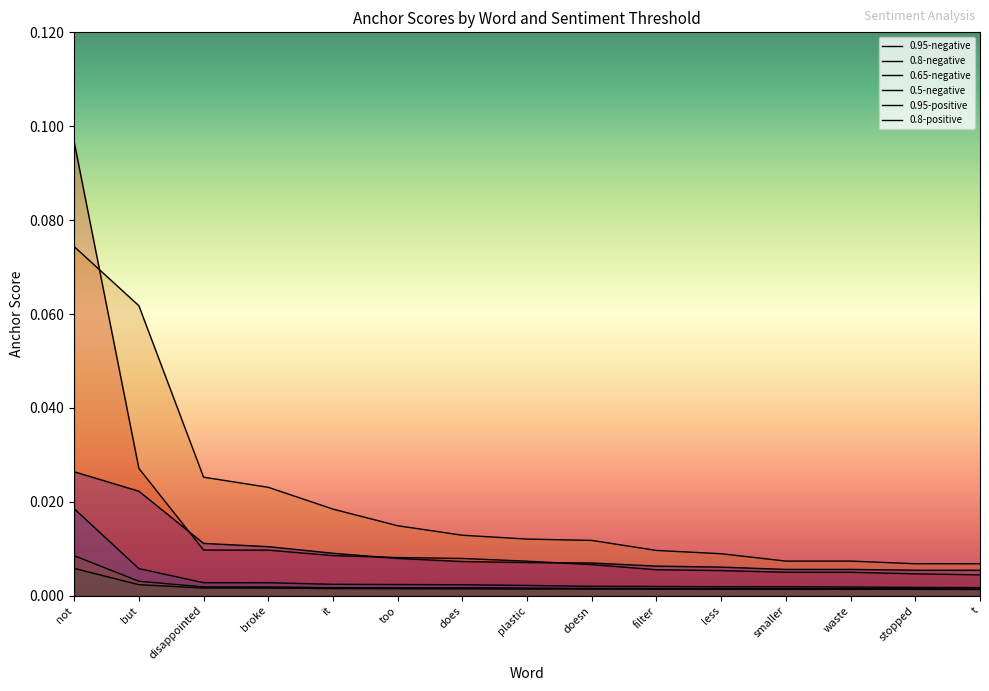

True or false: 0.5-negative has more than 2 points higher than both neighbors.

False